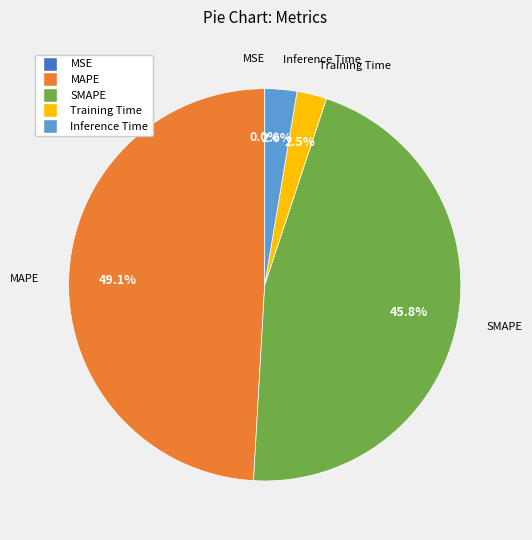

To the nearest percent, what is the combined percentage of Inference Time and SMAPE?

48%